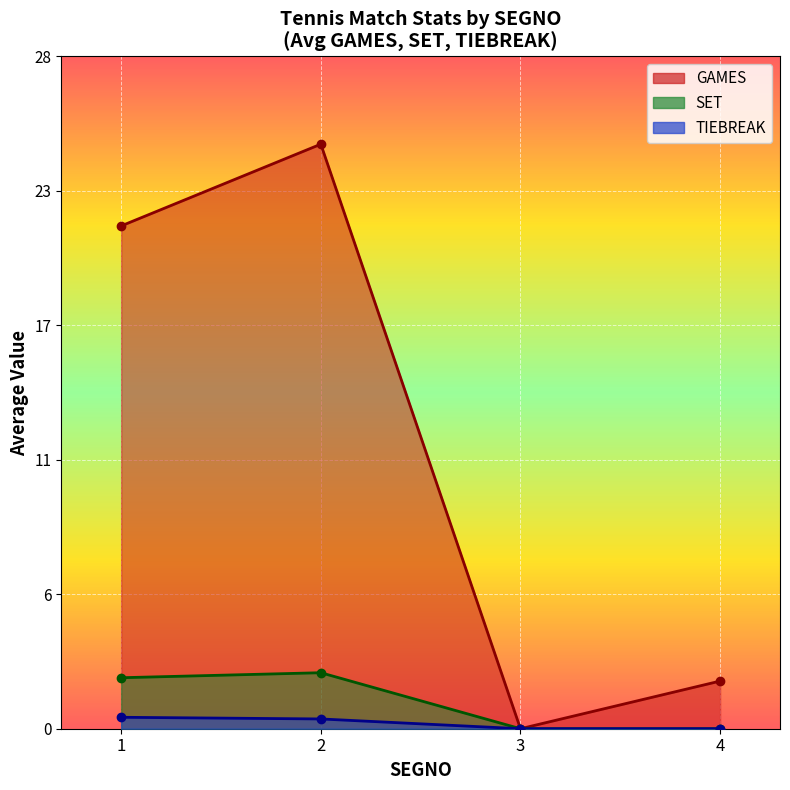

True or false: SET and GAMES intersect in this chart.

False